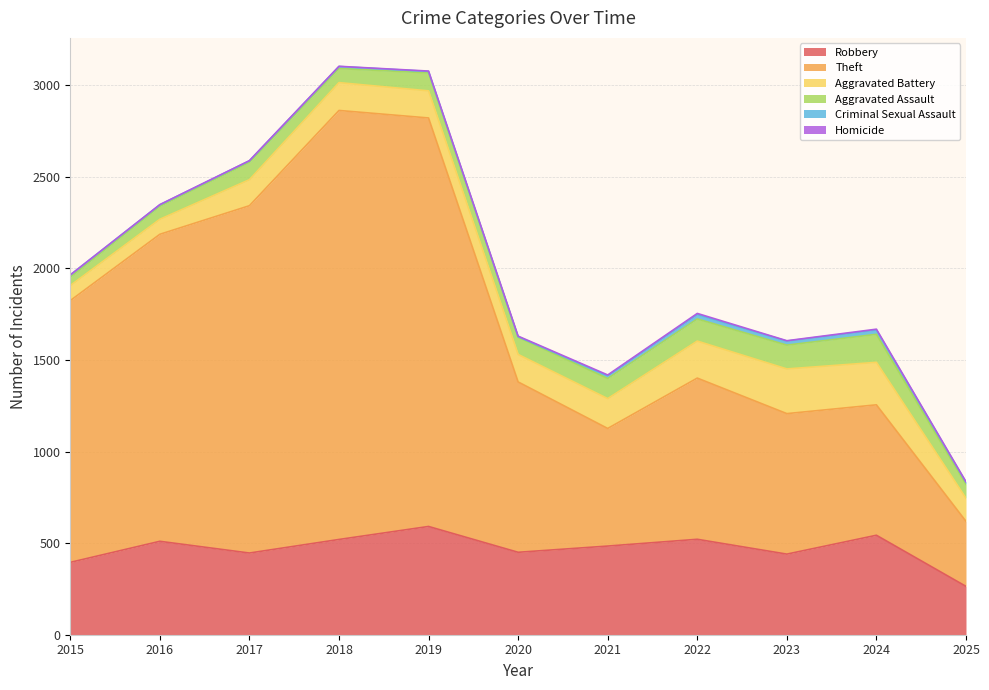

What is the difference between the maximum and second lowest values in the Theft series?

1700